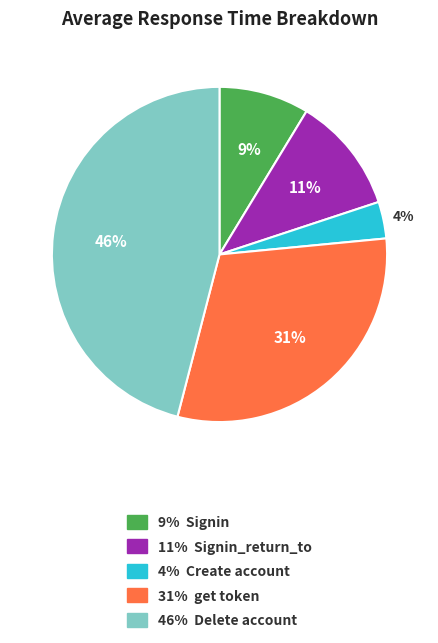

To the nearest percent, what is the average slice percentage?

20%